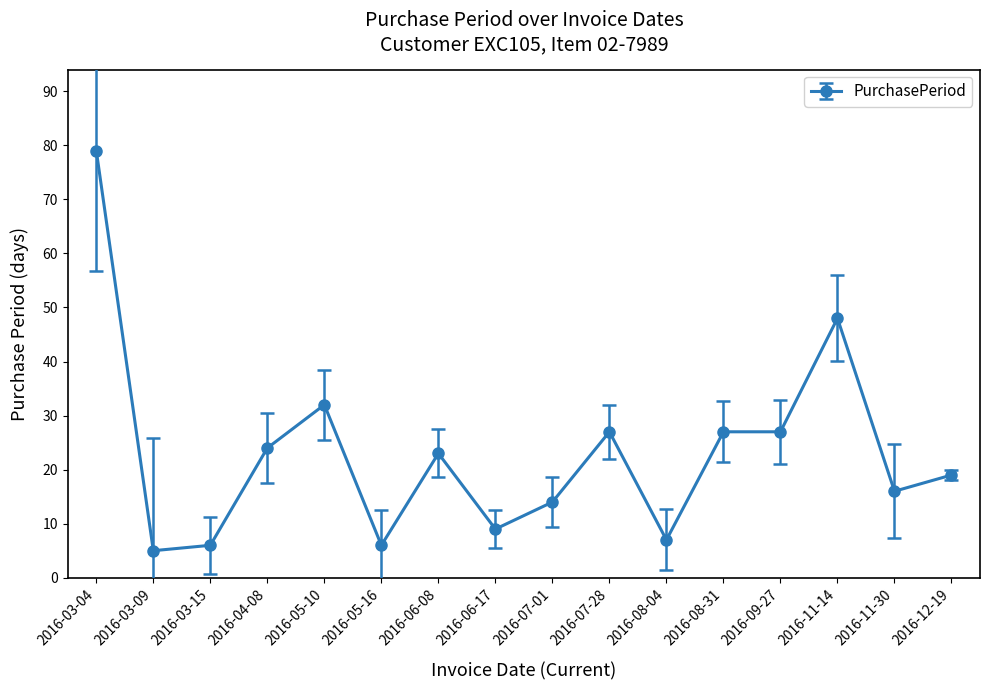

Reading left to right, extract all data points from this chart.

79	5	6	24	32	6	23	9	14	27	7	27	27	48	16	19